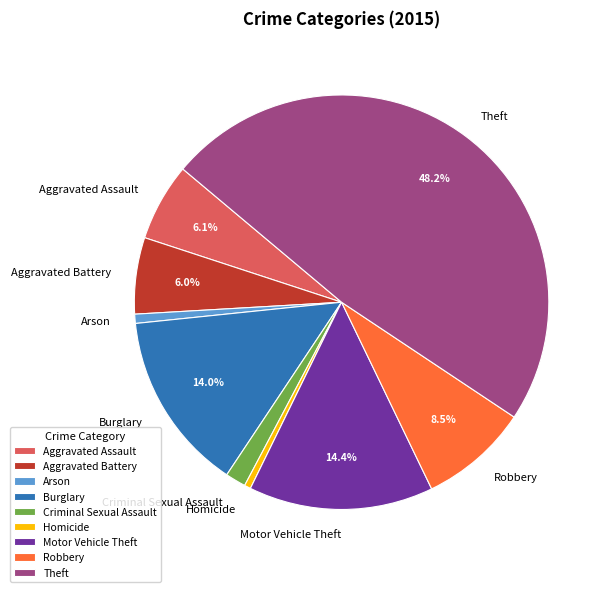

Does Arson account for over 50% of the chart?

No